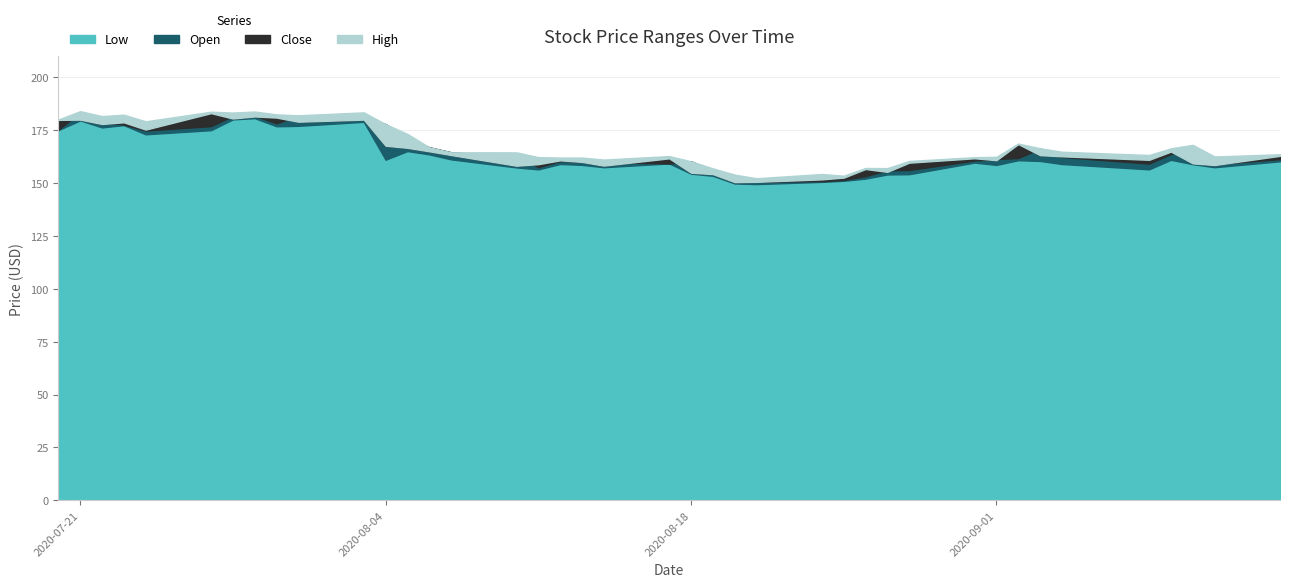

What is the greatest value displayed?

184.0